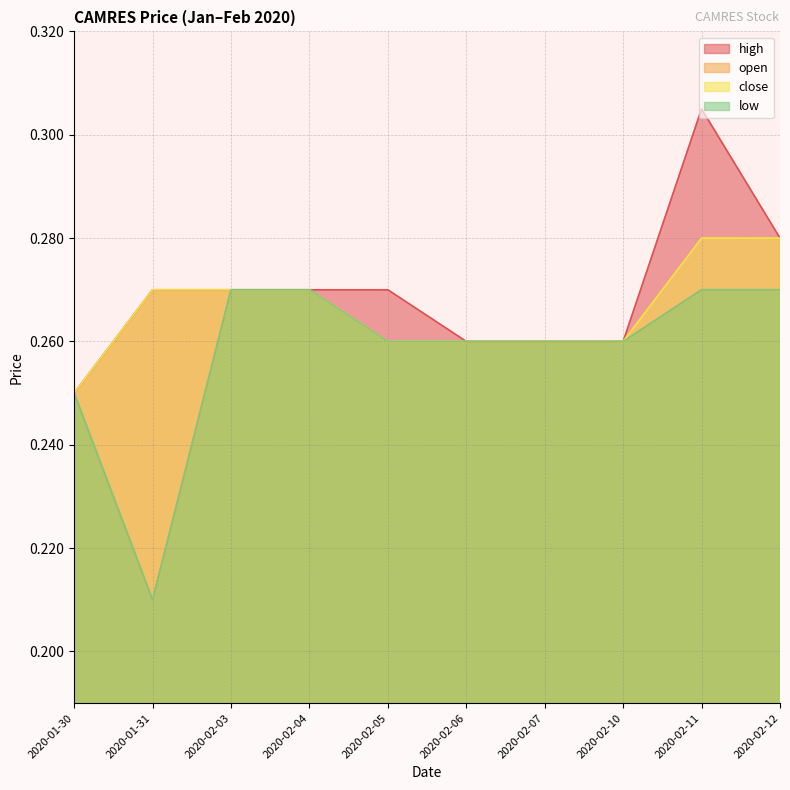

What is the value of the open point at the 7th from the left?

0.3